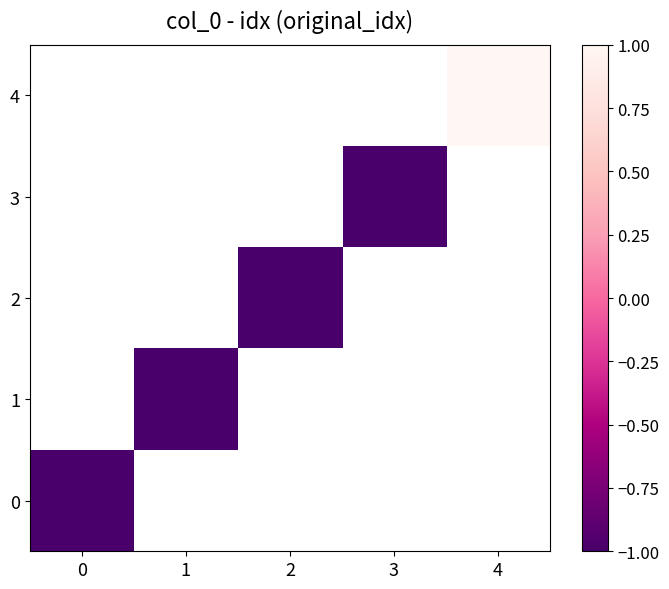

The 4 series shows 1.4 at 4. True or false?

False